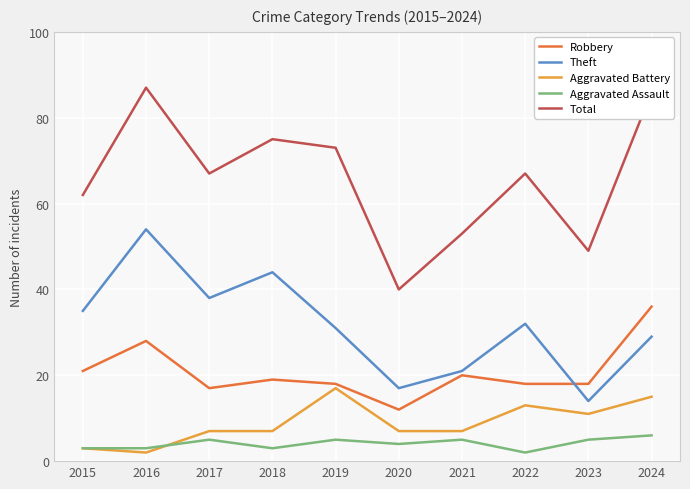

The Aggravated Battery series shows 7 at 2021. True or false?

True